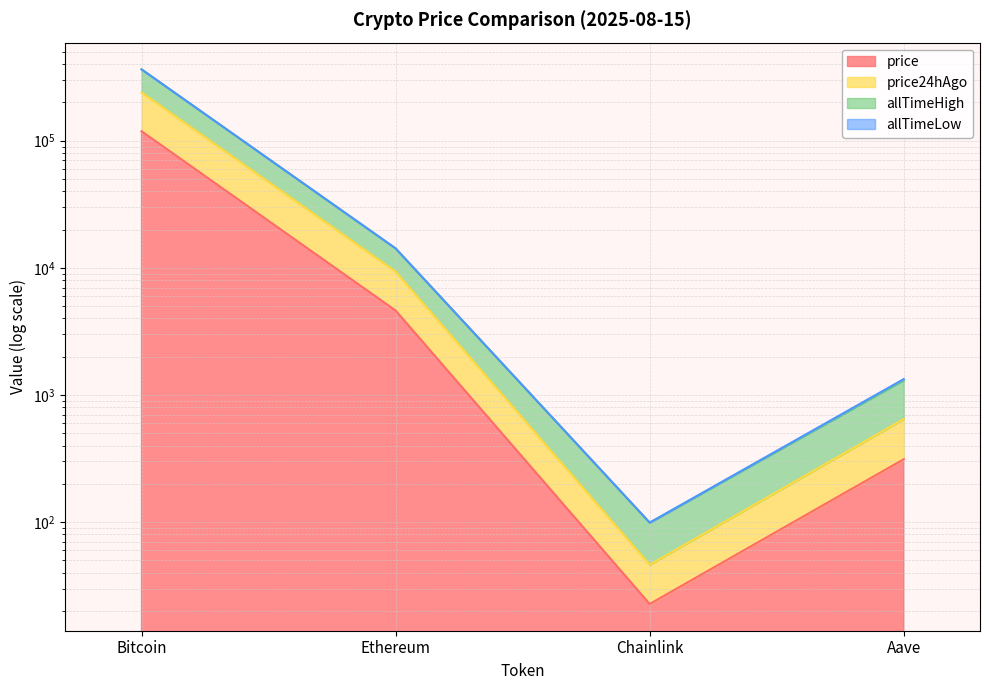

How many data points in allTimeHigh are above 14222?

2